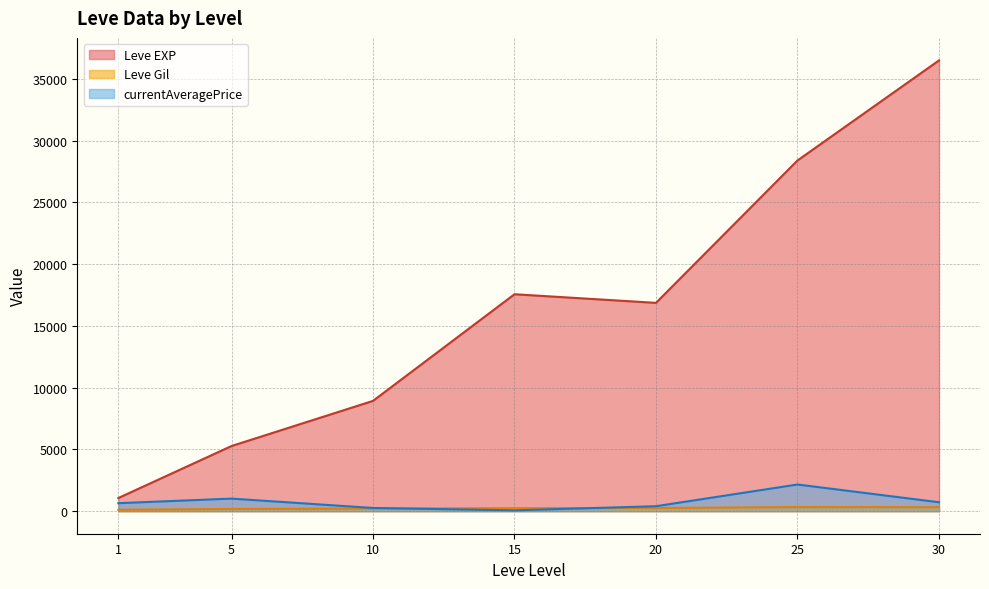

True or false: Leve Gil and Leve EXP cross at least once.

False